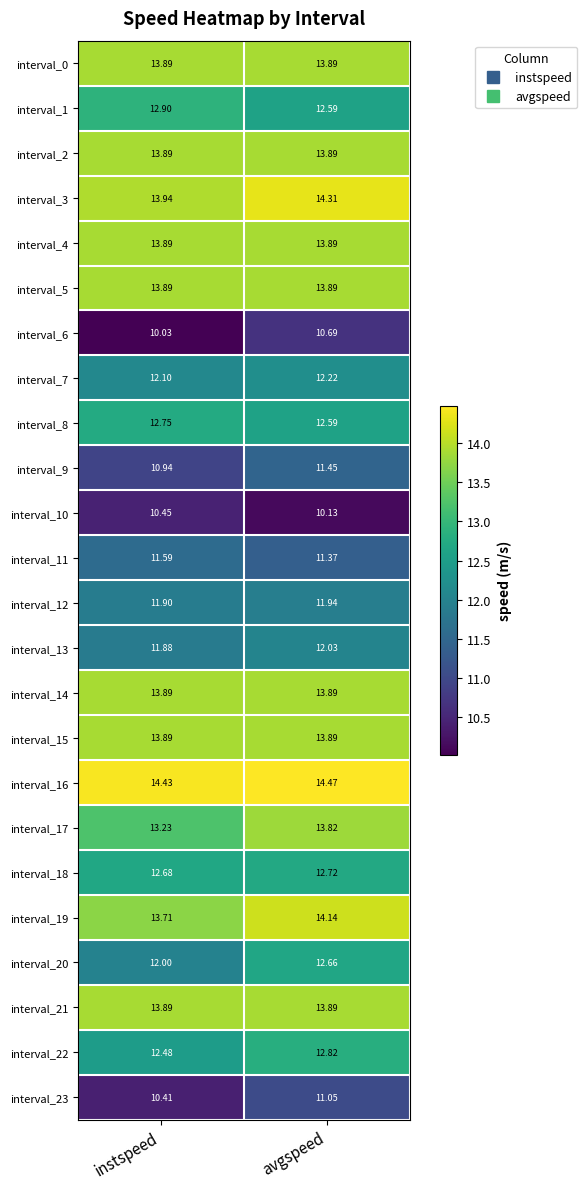

At how many categories does at least one series exceed 12?

2